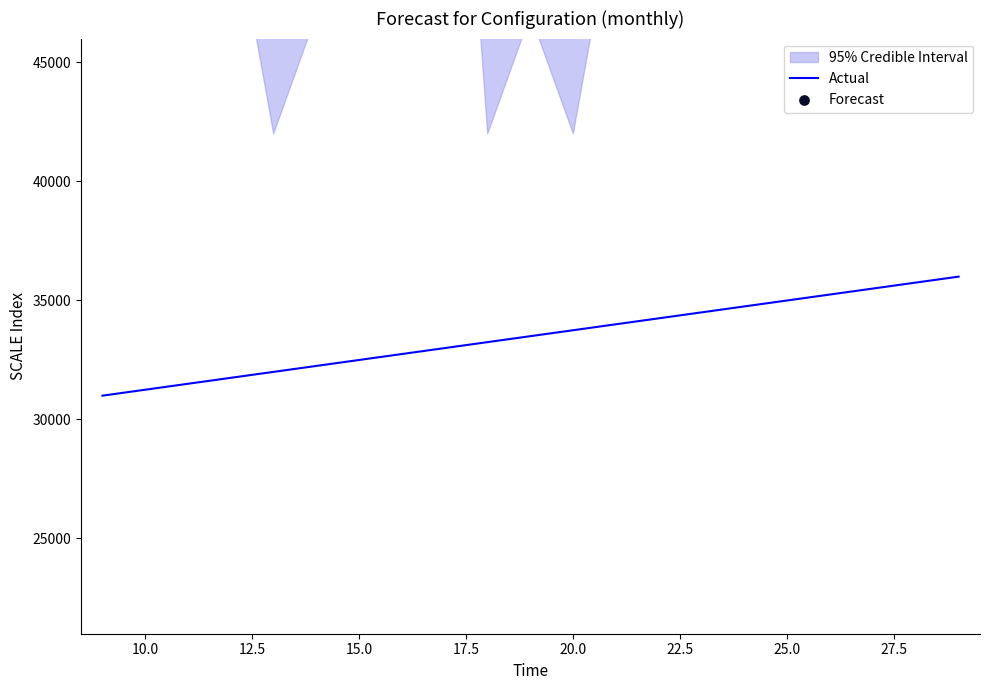

What are all the series names shown in the legend?

Actual, Forecast